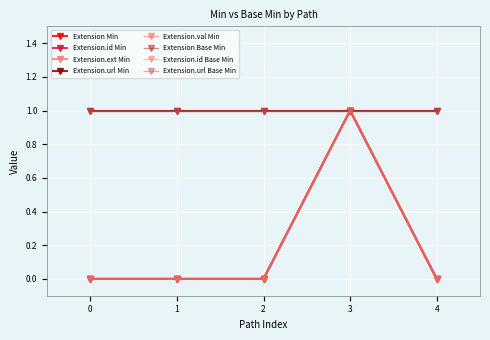

Does the chart have visible grid lines?

Yes